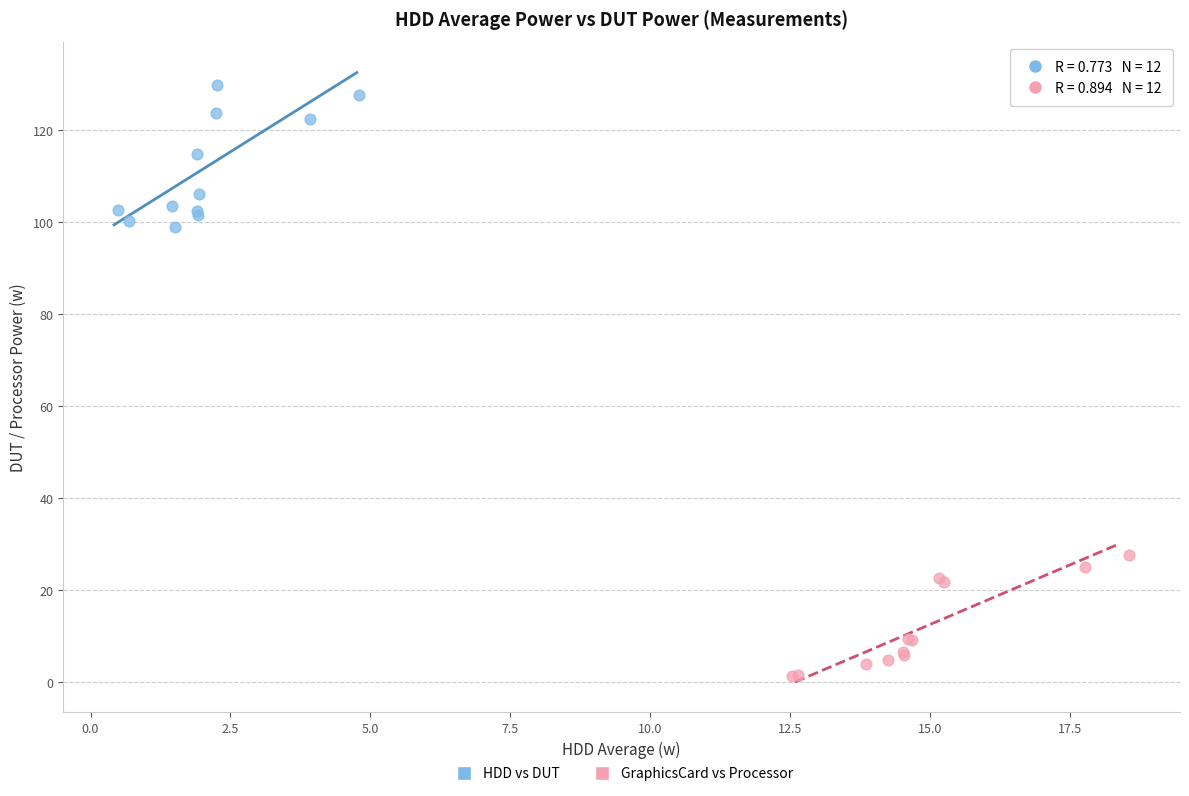

Which series reaches the maximum Y coordinate?

HDD vs DUT